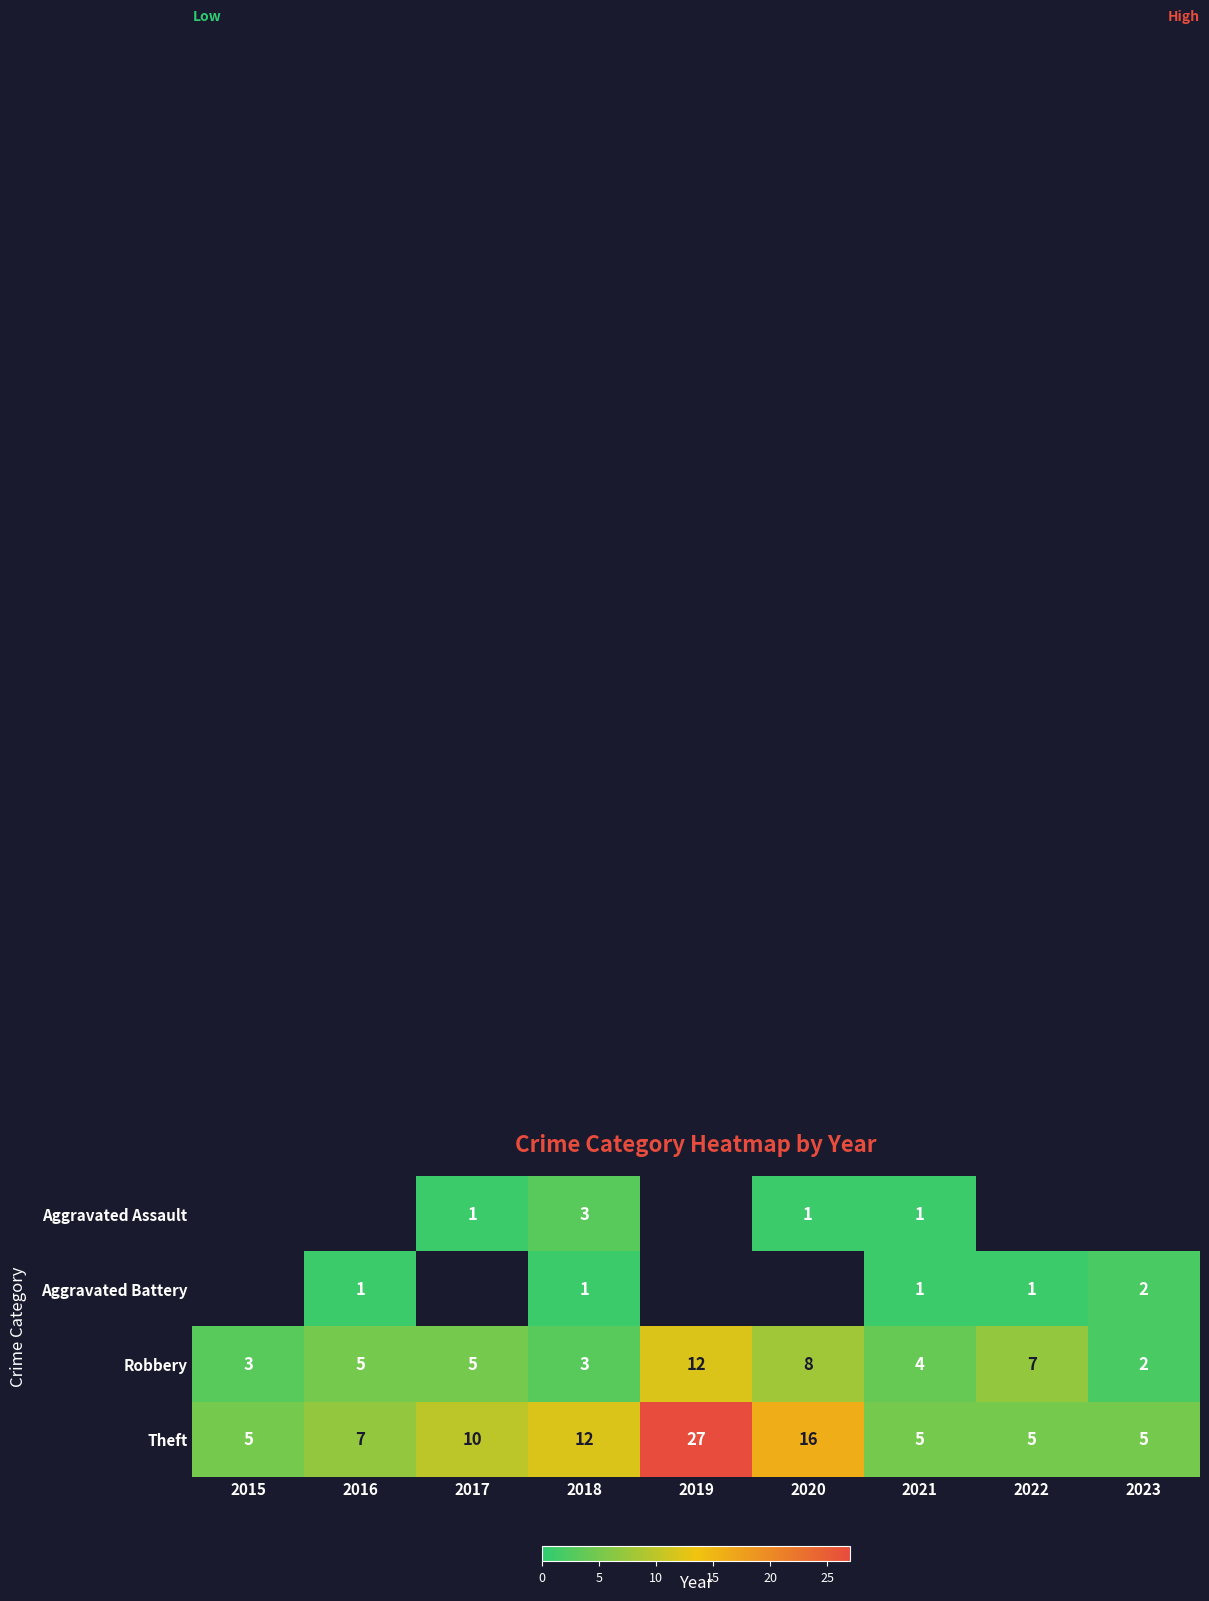

At which label does Robbery reach its minimum?

2023